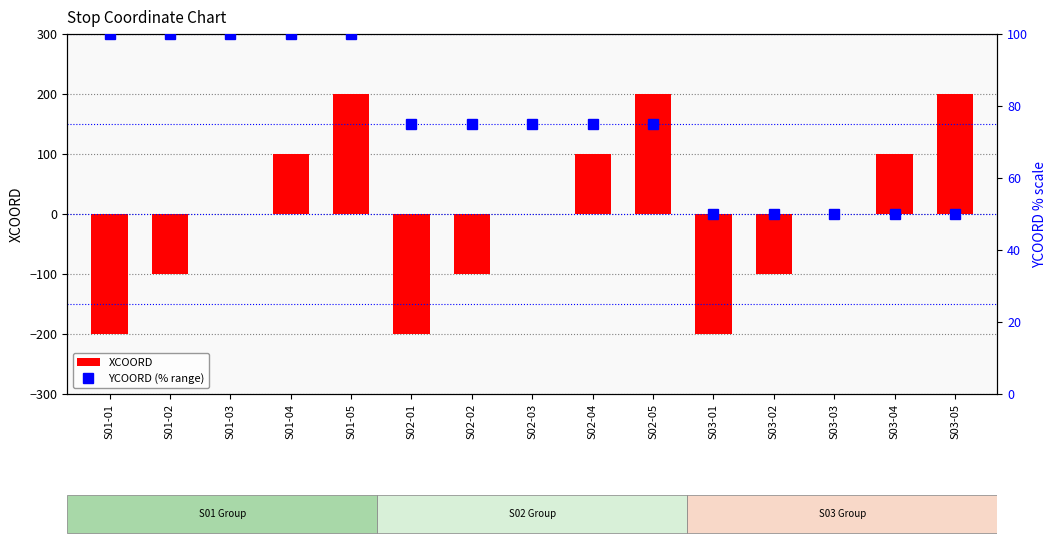

The value of XCOORD at S01-05 is 266. True or false?

False